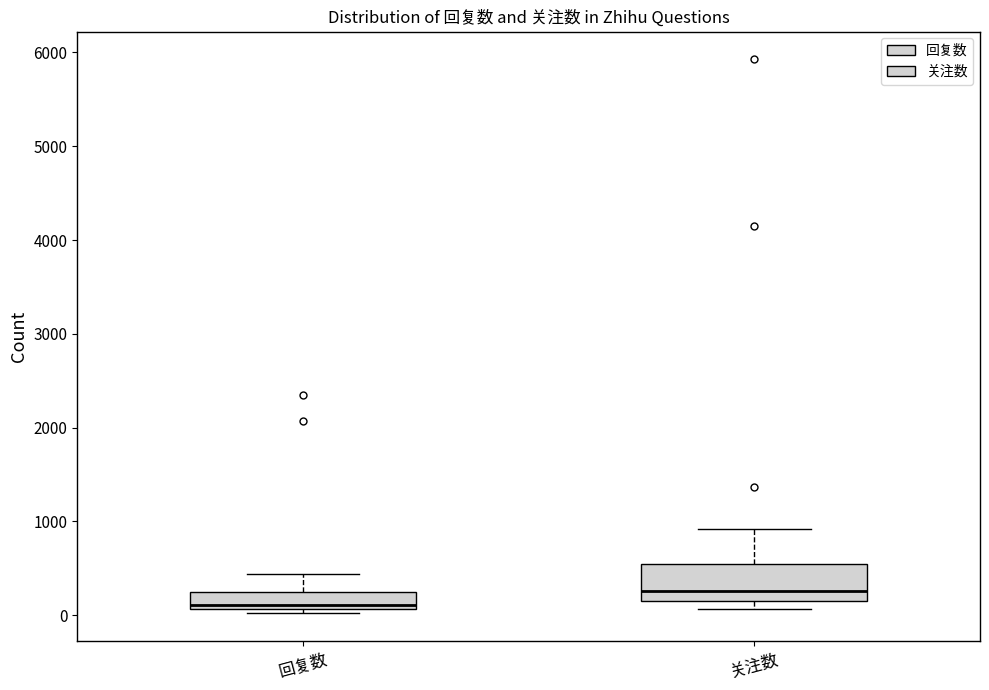

Which box is the tallest, from its lower edge to its upper edge?

关注数